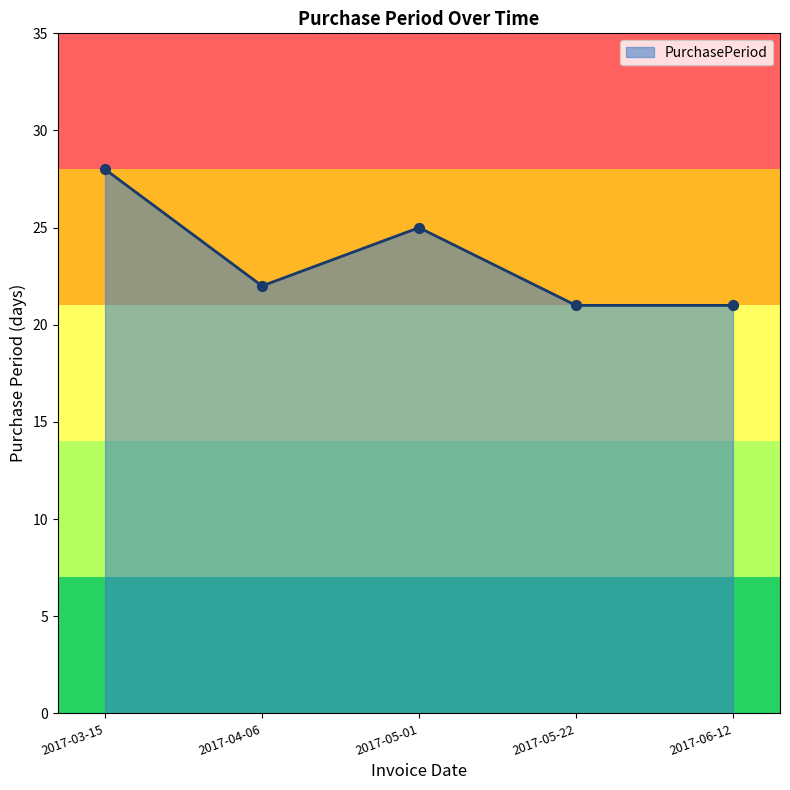

Which has a higher value, 2017-04-06 or 2017-03-15?

2017-03-15